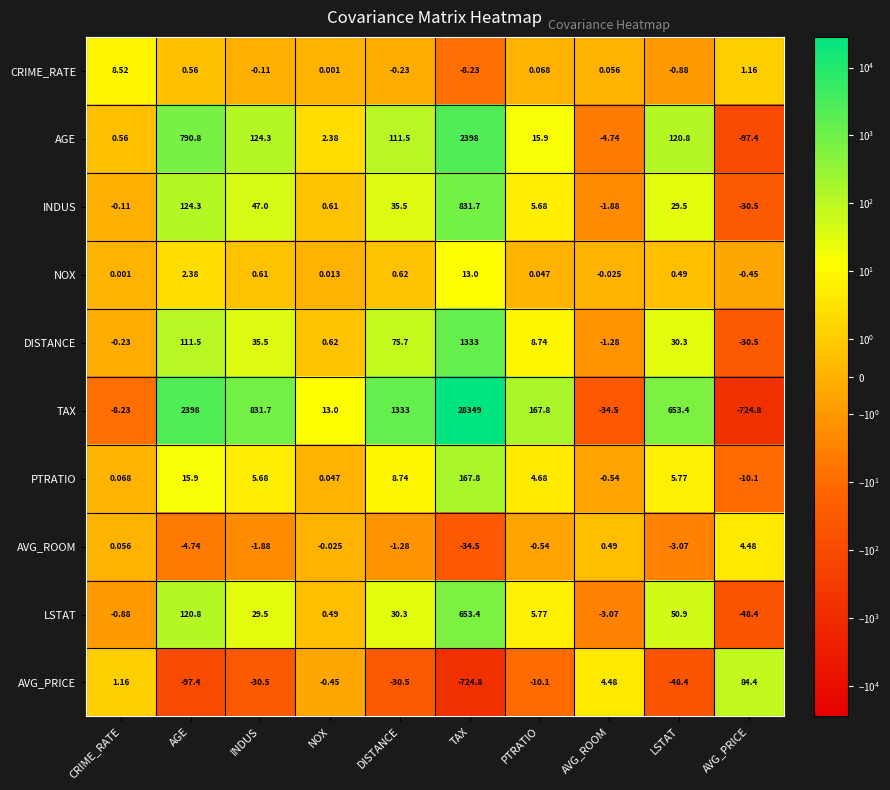

Which series has the widest spread of values?

TAX